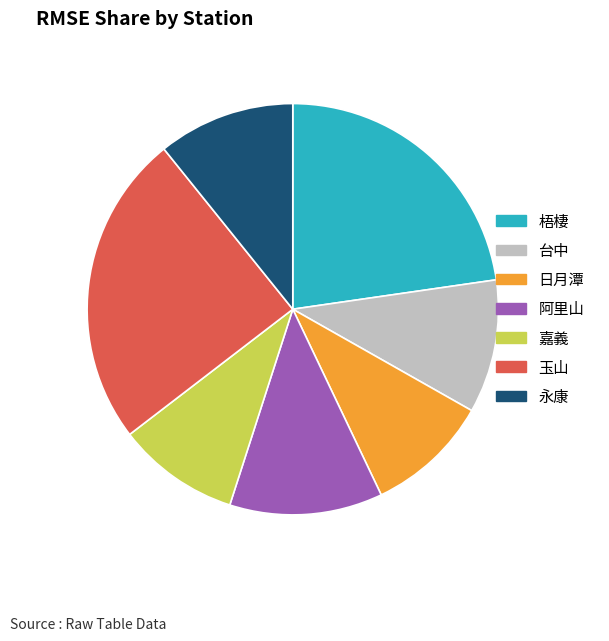

Do 梧棲 and 阿里山 together represent more than half of the pie?

No